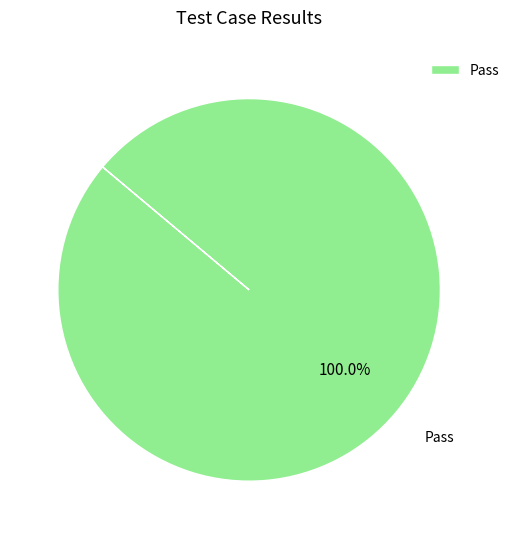

Is there a majority slice in this chart?

Yes